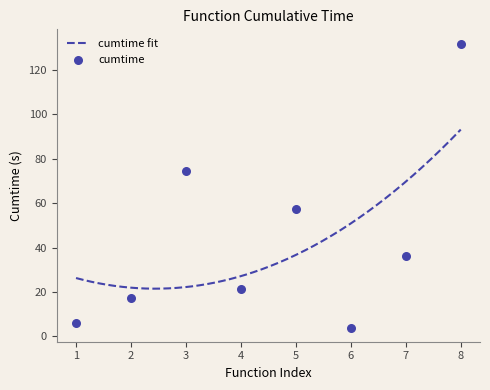

What is the maximum value for cumtime fit?

93.2